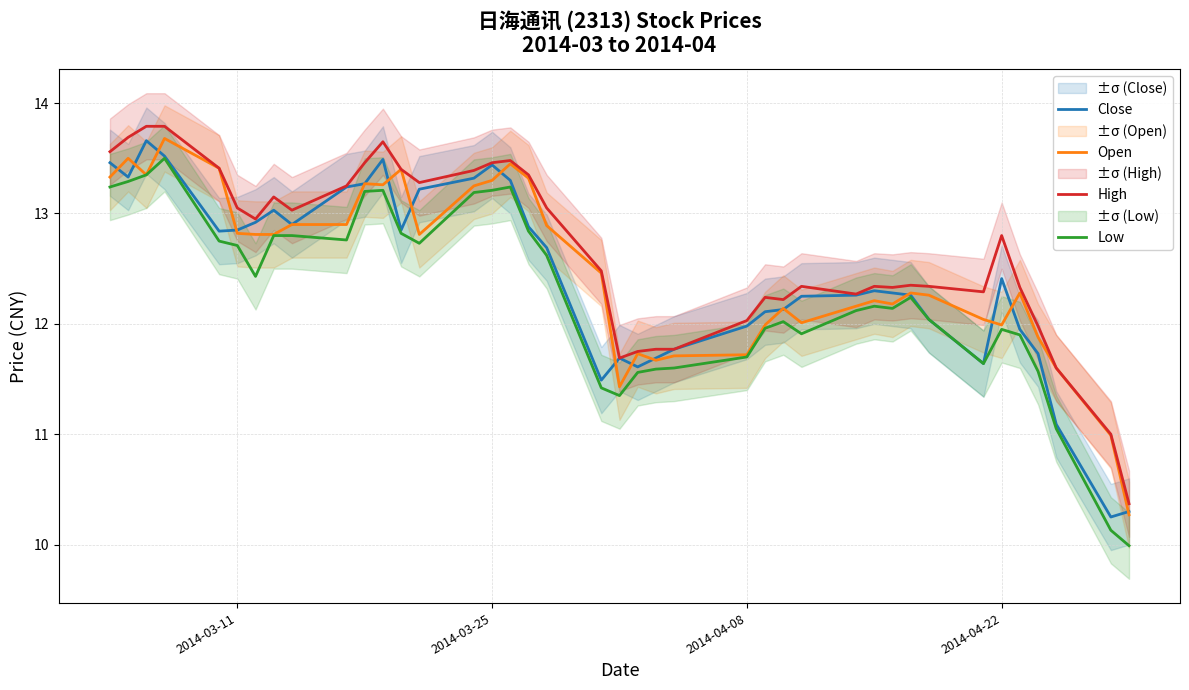

In Close, how many points are lower than both neighbors (excluding endpoints)?

8